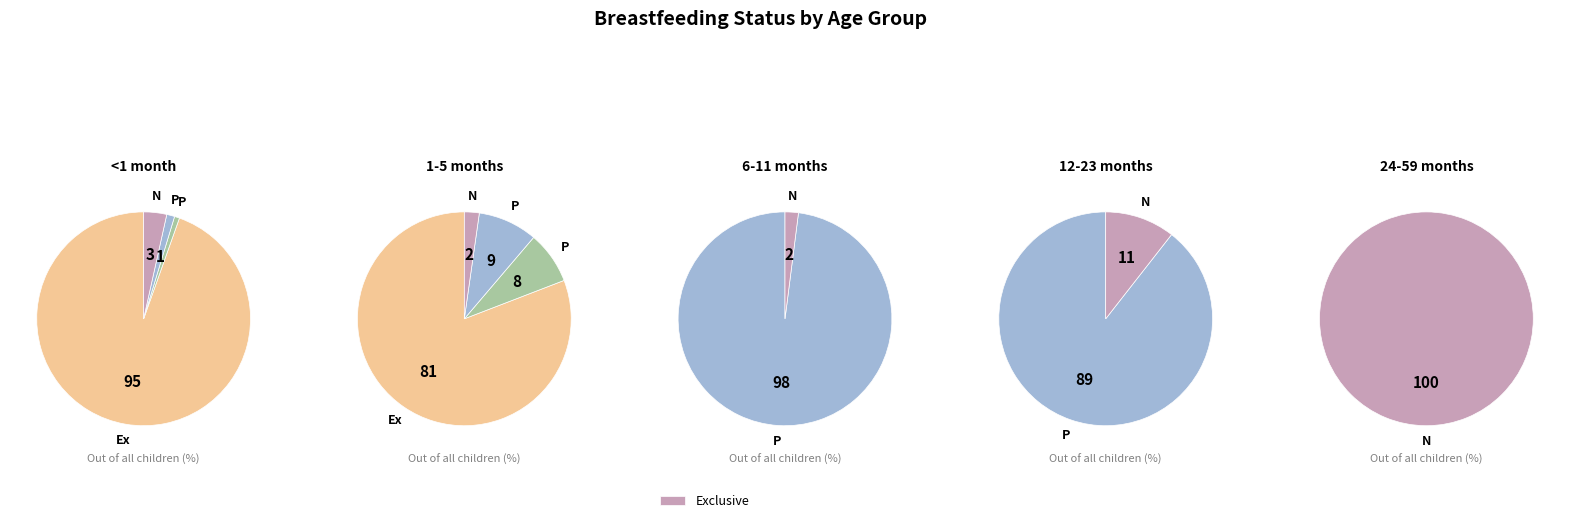

To the nearest percent, what is the combined percentage of Partial and None?

100%